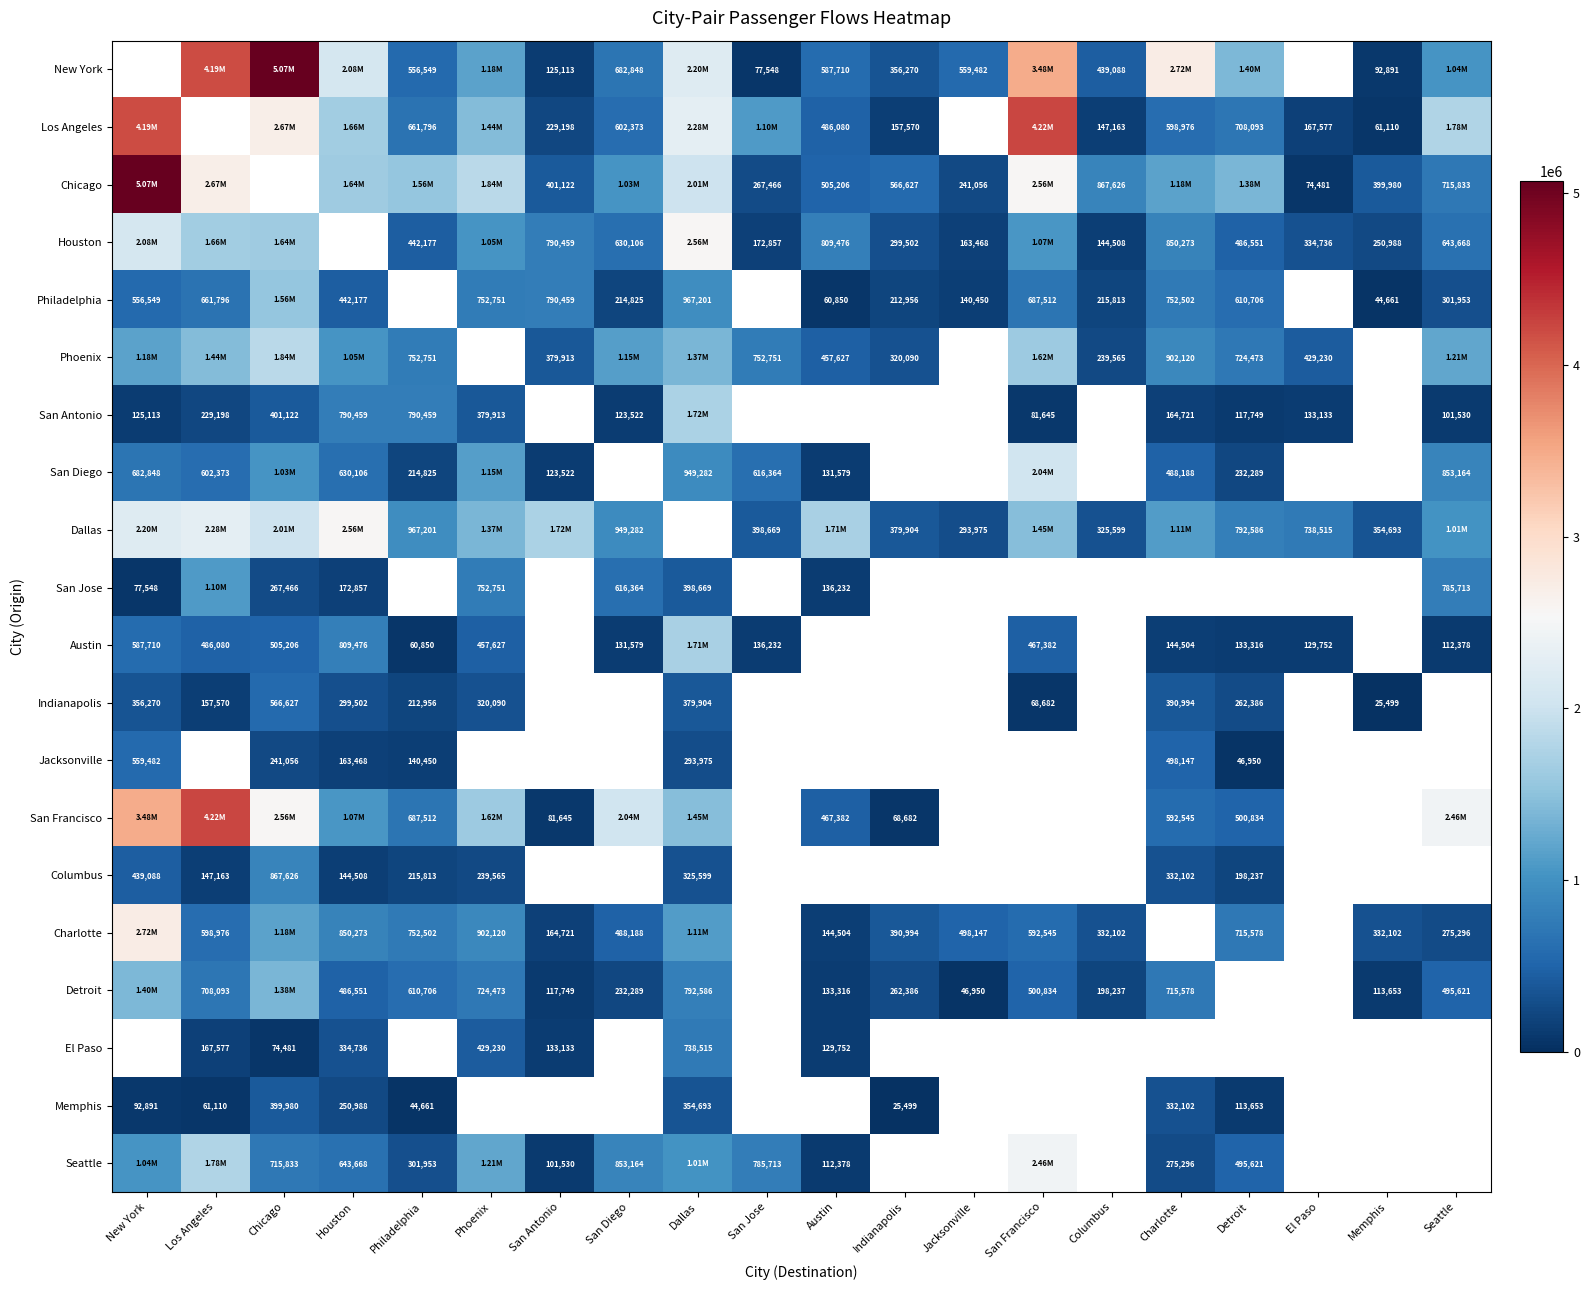

What is the difference between the Charlotte values at Indianapolis and Seattle?

115698